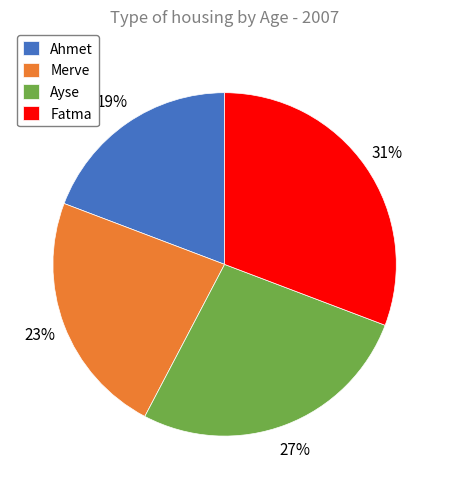

Is the sum of Merve and Ahmet greater than half?

No